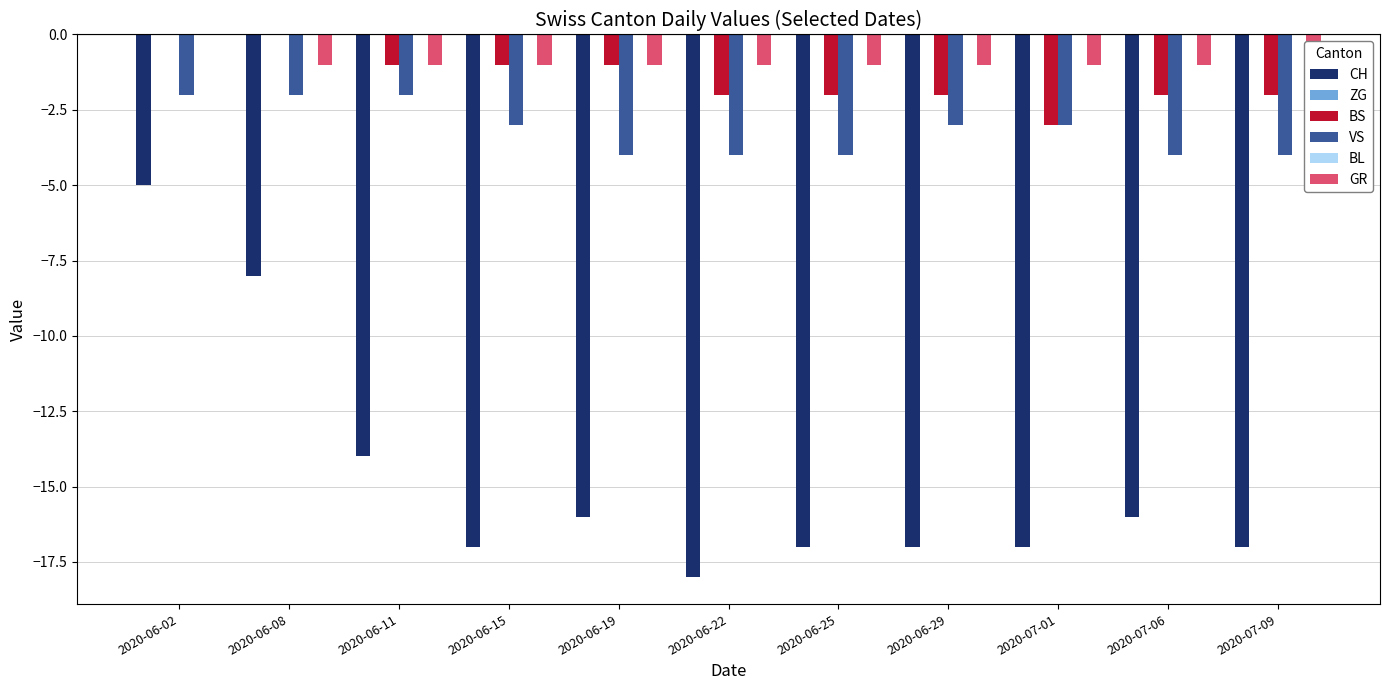

Is it true that ZG equals 0 at 2020-06-11?

True